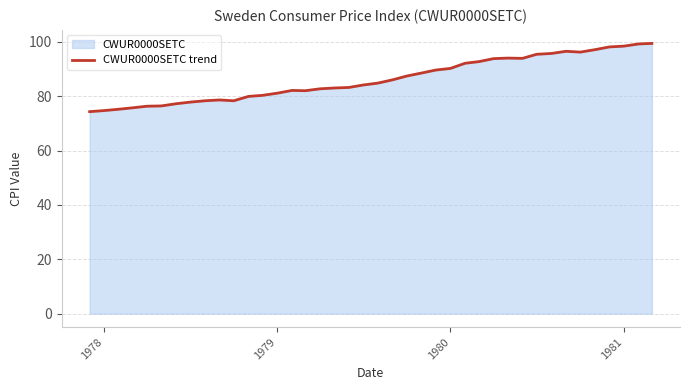

The chart shows a value of 98.4 at 1981. True or false?

True